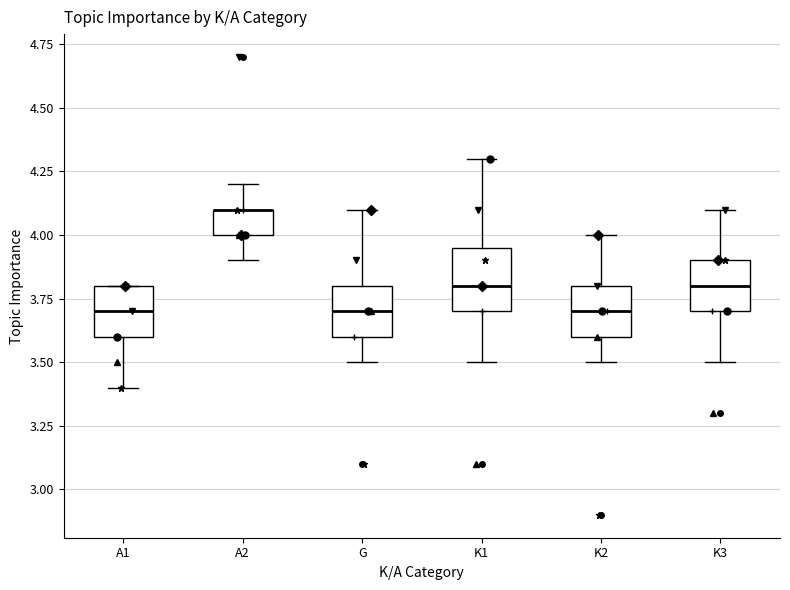

Comparing the boxes themselves (not the whiskers), which one is the tallest?

K1